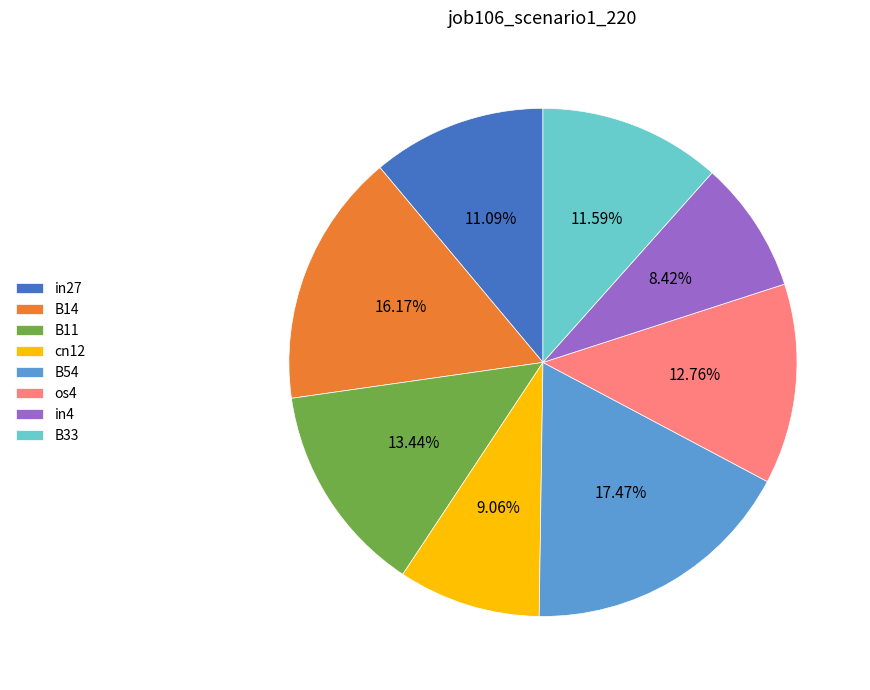

Which slice is the smallest?

in4